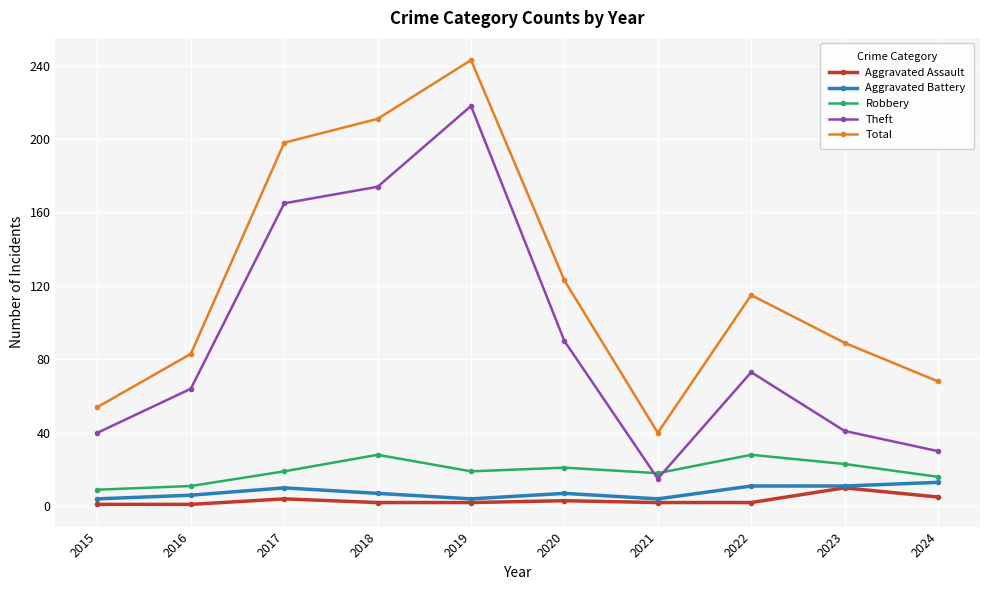

How many series are shown in this chart?

5